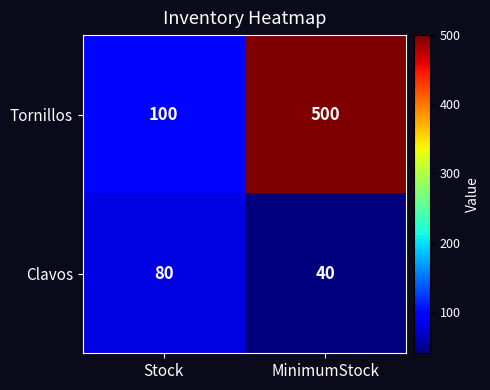

Which label corresponds to the smallest value in the chart?

MinimumStock